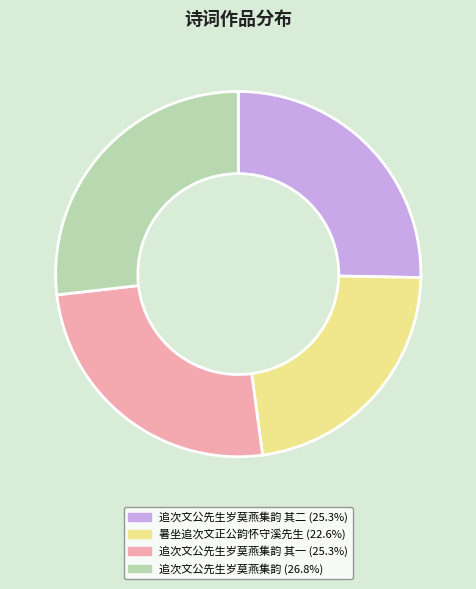

Is there any slice that represents more than half of the pie?

No